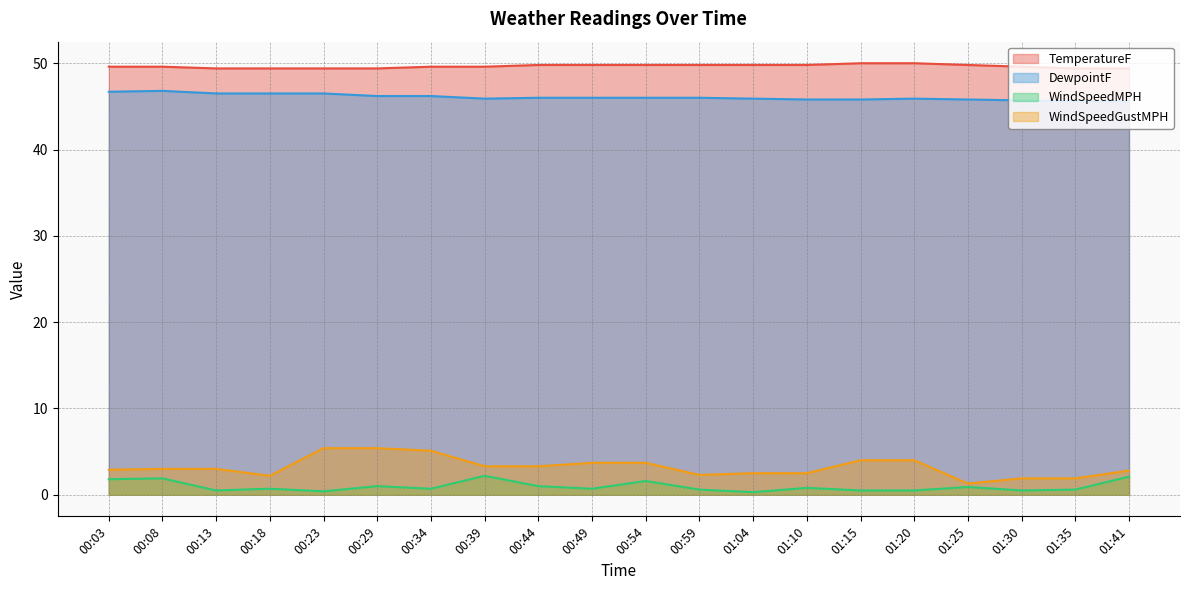

Reading right to left, what are all the values shown in this chart?

TemperatureF: 49.4	49.4	49.6	49.8	50.0	50.0	49.8	49.8	49.8	49.8	49.8	49.8	49.6	49.6	49.4	49.4	49.4	49.4	49.6	49.6
DewpointF: 45.6	45.6	45.7	45.8	45.9	45.8	45.8	45.9	46.0	46.0	46.0	46.0	45.9	46.2	46.2	46.5	46.5	46.5	46.8	46.7
WindSpeedMPH: 2.1	0.6	0.5	0.9	0.5	0.5	0.8	0.3	0.6	1.6	0.7	1.0	2.2	0.7	1.0	0.4	0.7	0.5	1.9	1.8
WindSpeedGustMPH: 2.8	1.9	1.9	1.3	4.0	4.0	2.5	2.5	2.3	3.7	3.7	3.3	3.3	5.1	5.4	5.4	2.2	3.0	3.0	2.9